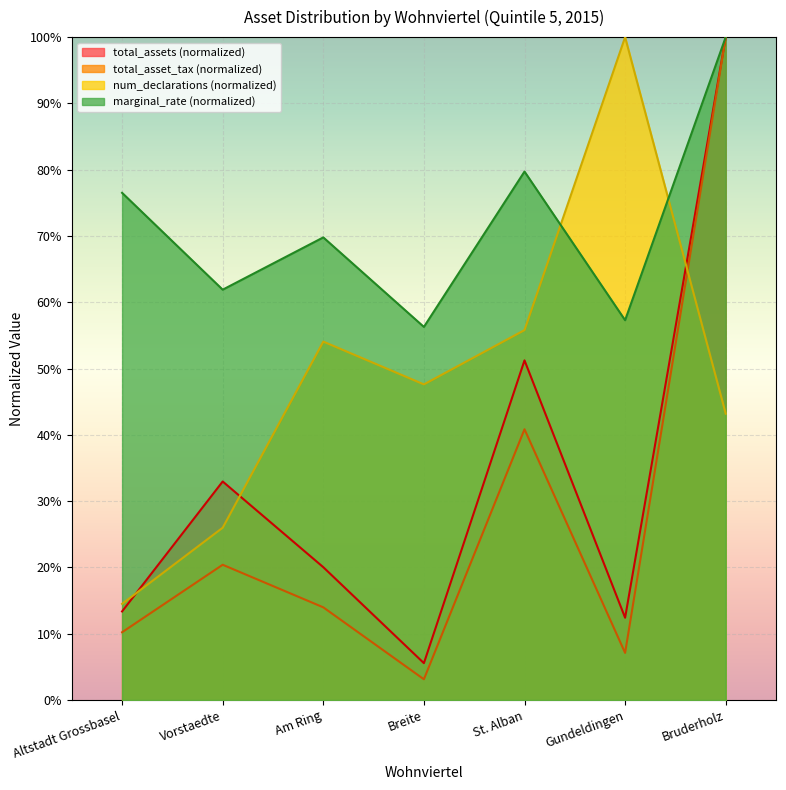

True or false: quintile_5_marginal_rate has more than 0 points higher than both neighbors.

True